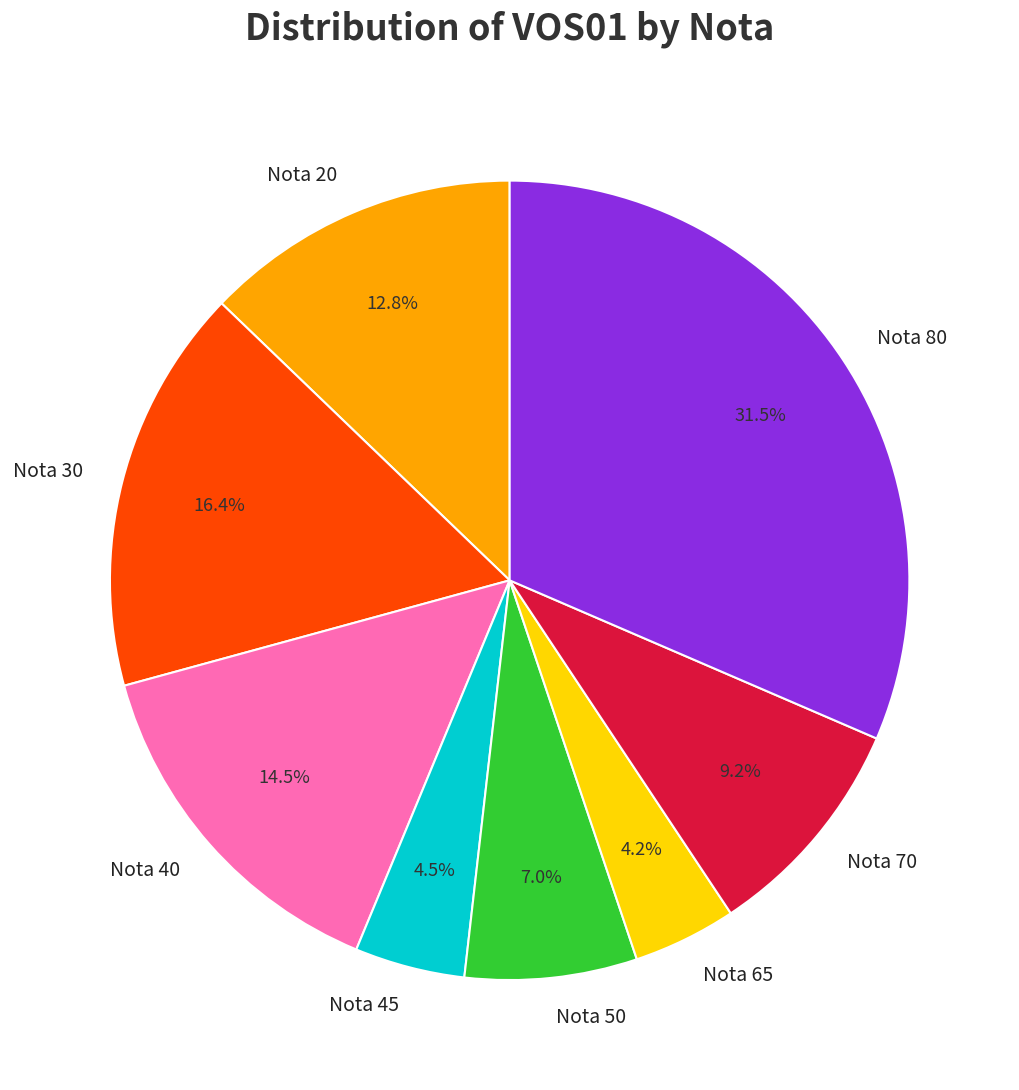

Combined, do Nota 65 and Nota 40 account for over 50%?

No